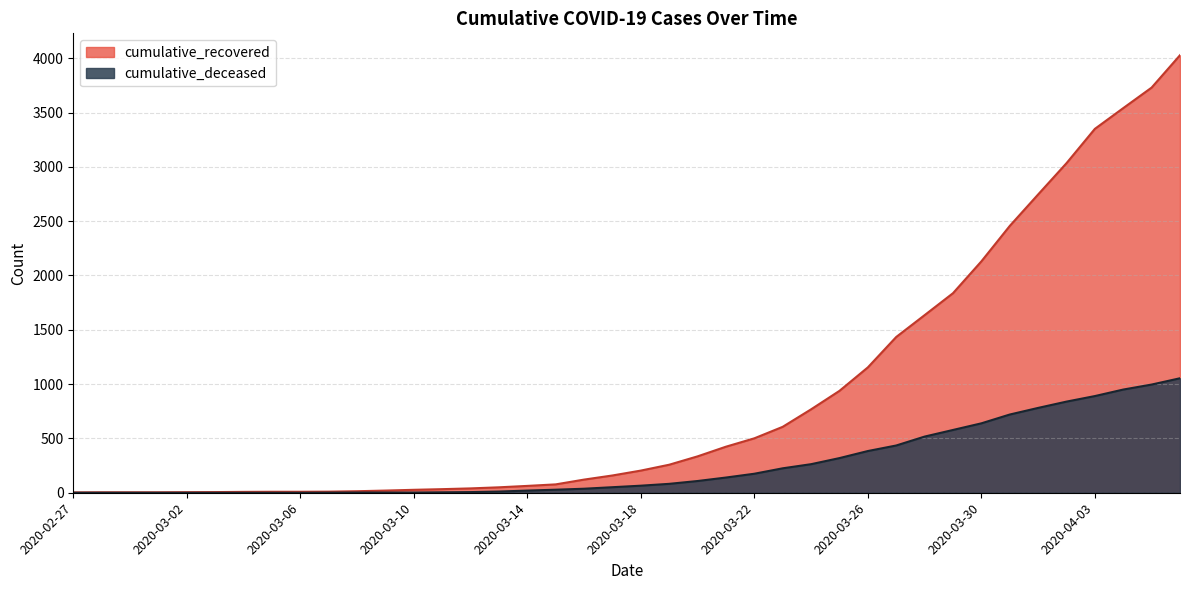

Reading left to right, transcribe all the data shown in this chart.

cumulative_recovered: 3	4	4	4	5	6	8	9	9	10	14	20	27	33	40	50	63	77	121	159	204	258	335	424	501	607	768	938	1154	1434	1635	1837	2130	2456	2746	3034	3350	3541	3730	4028
cumulative_deceased: 0	0	0	0	0	0	0	0	0	1	2	2	2	4	6	11	20	28	37	51	65	82	108	140	175	225	263	319	384	435	517	578	639	720	781	839	890	950	996	1054